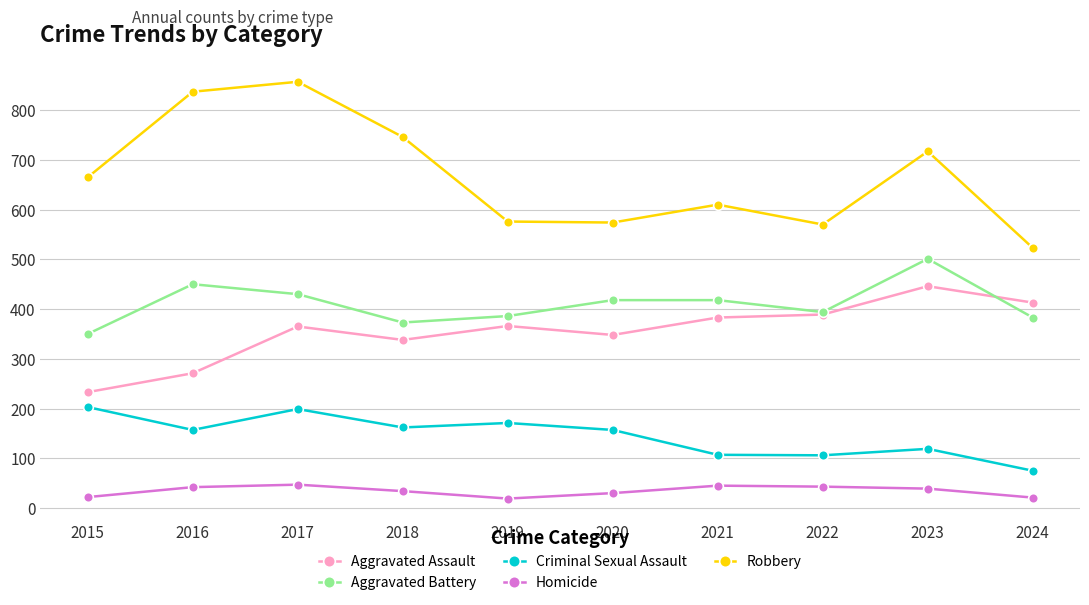

Between 2020 and 2023, which series saw the biggest shift?

Robbery